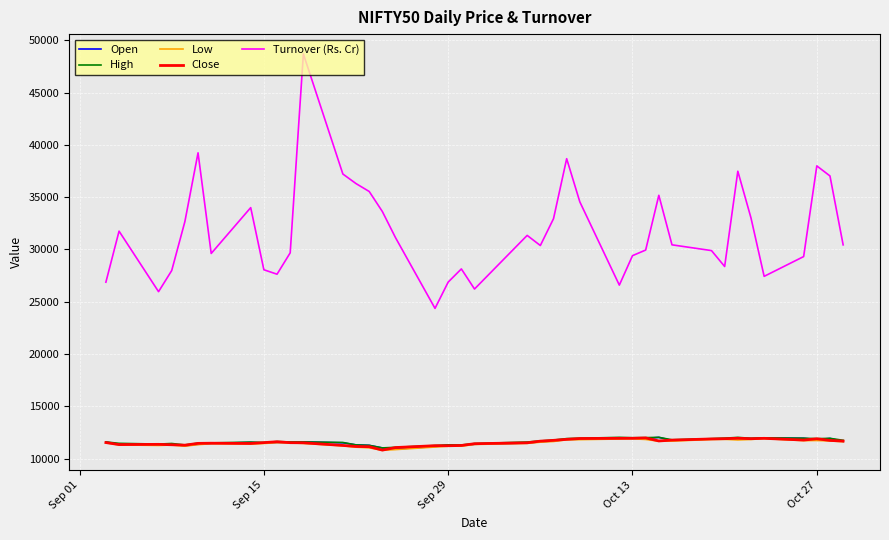

True or false: Low and Turnover (Rs. Cr) intersect in this chart.

False